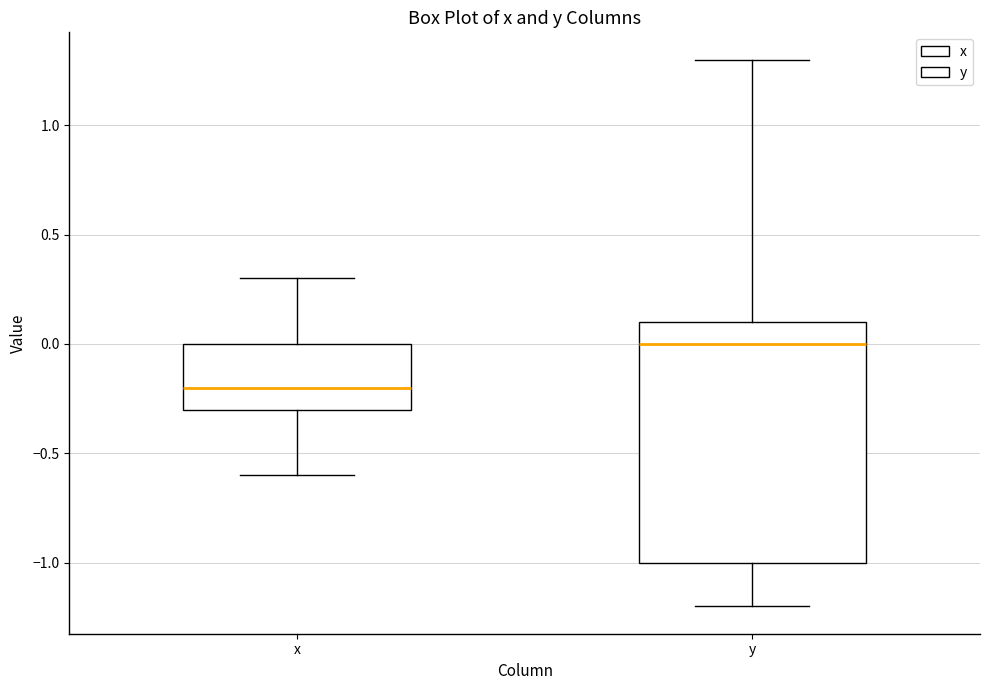

Where does the median line of the box for y sit on the y-axis? The values are not printed on the chart, so give them approximately, as read against the axis.

0.0